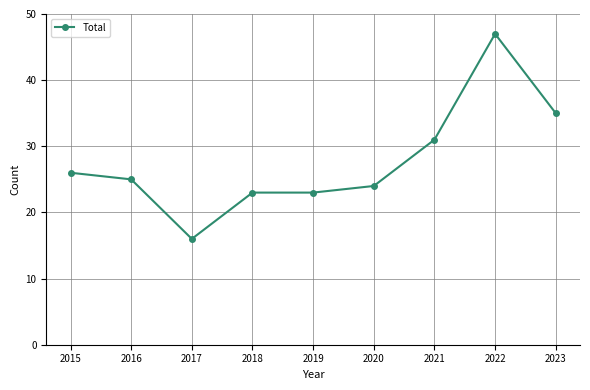

True or false: the data has more than 2 interior local peaks.

False